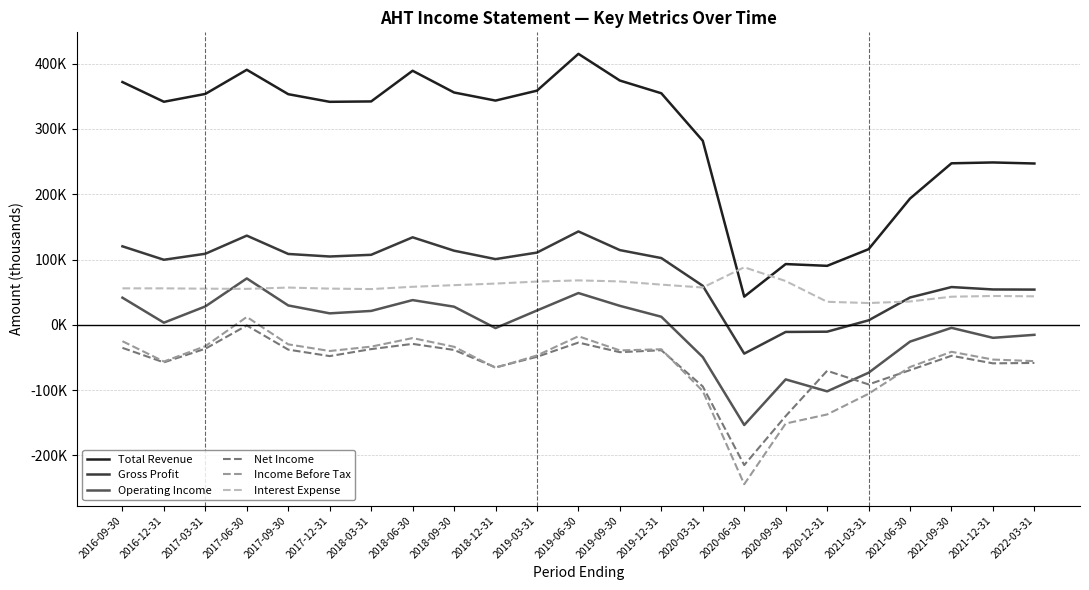

What position from the right is 2019-09-30?

11